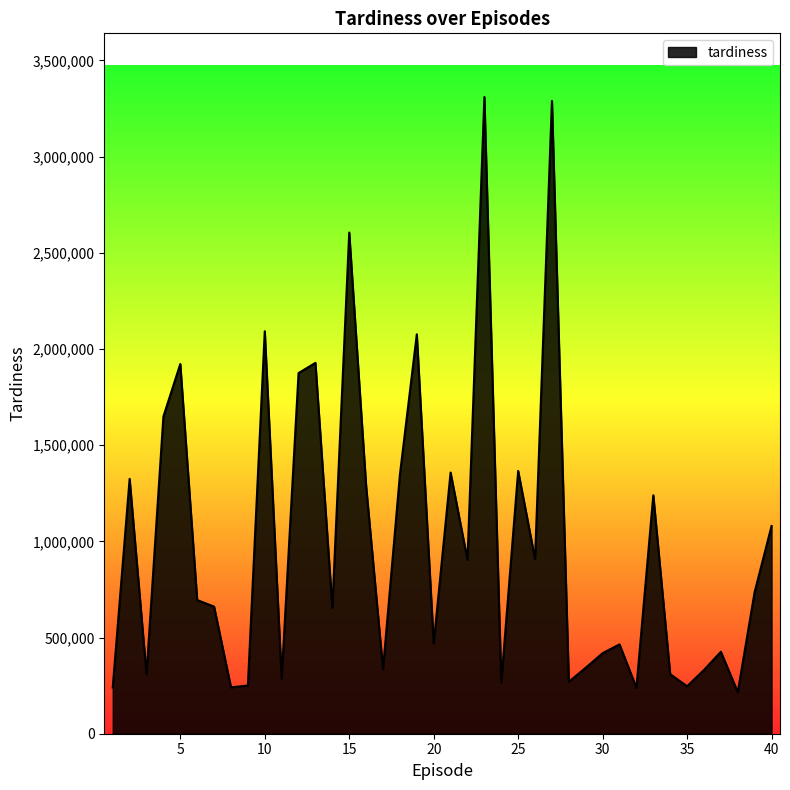

What is the minimum value shown in the chart?

216270